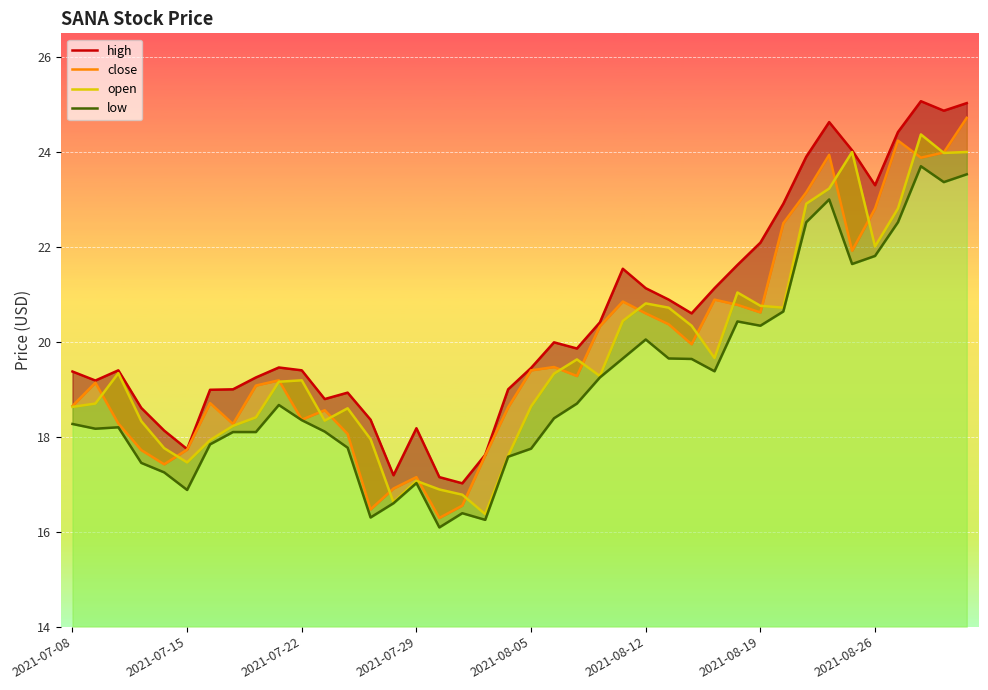

At which category is the sum across all series the highest?

39